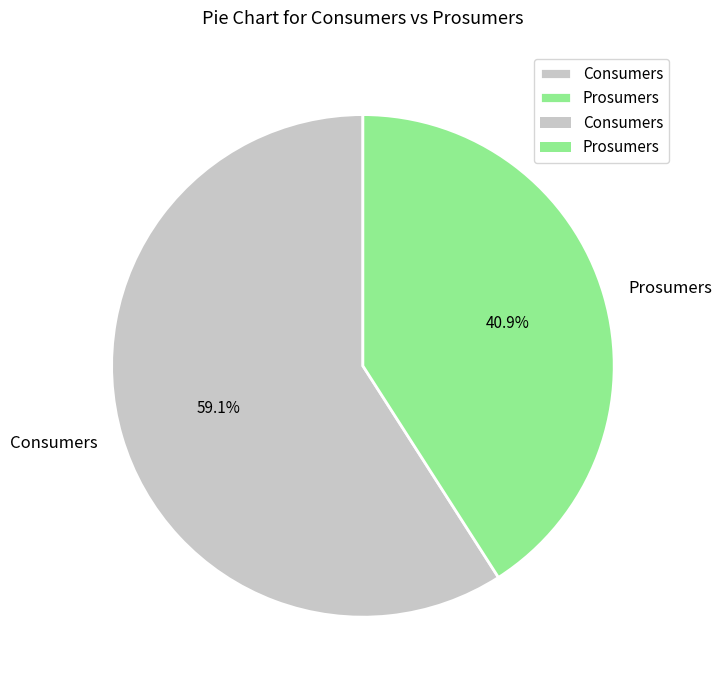

To the nearest percent, what is the average slice percentage?

50%